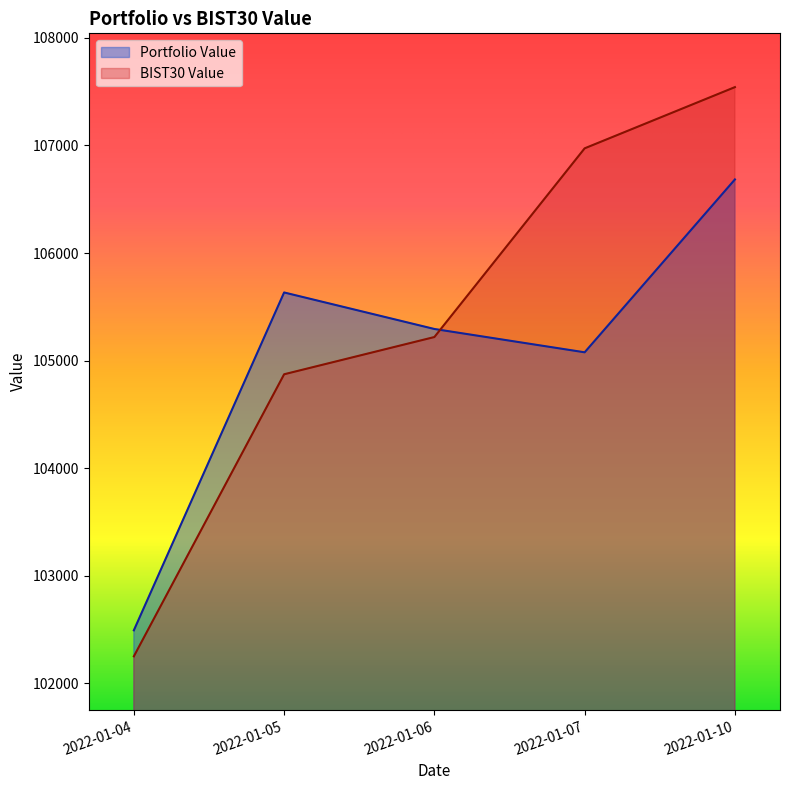

Which has a higher value, 2022-01-04 or 2022-01-05?

2022-01-05